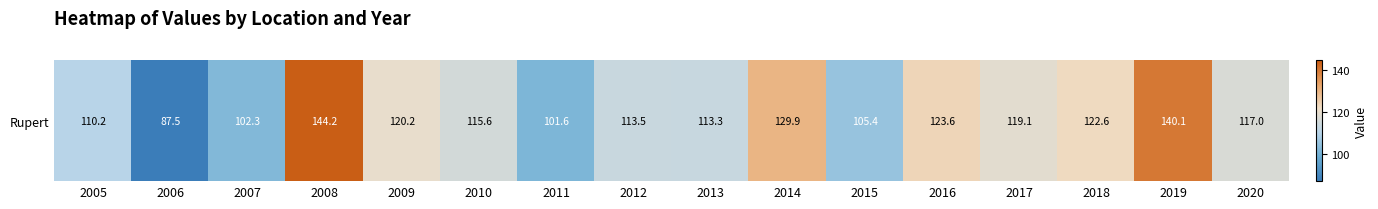

Reading left to right, transcribe all the data shown in this chart.

2005=110.2	2006=87.5	2007=102.3	2008=144.2	2009=120.2	2010=115.6	2011=101.6	2012=113.5	2013=113.3	2014=129.9	2015=105.4	2016=123.6	2017=119.1	2018=122.6	2019=140.1	2020=117.0